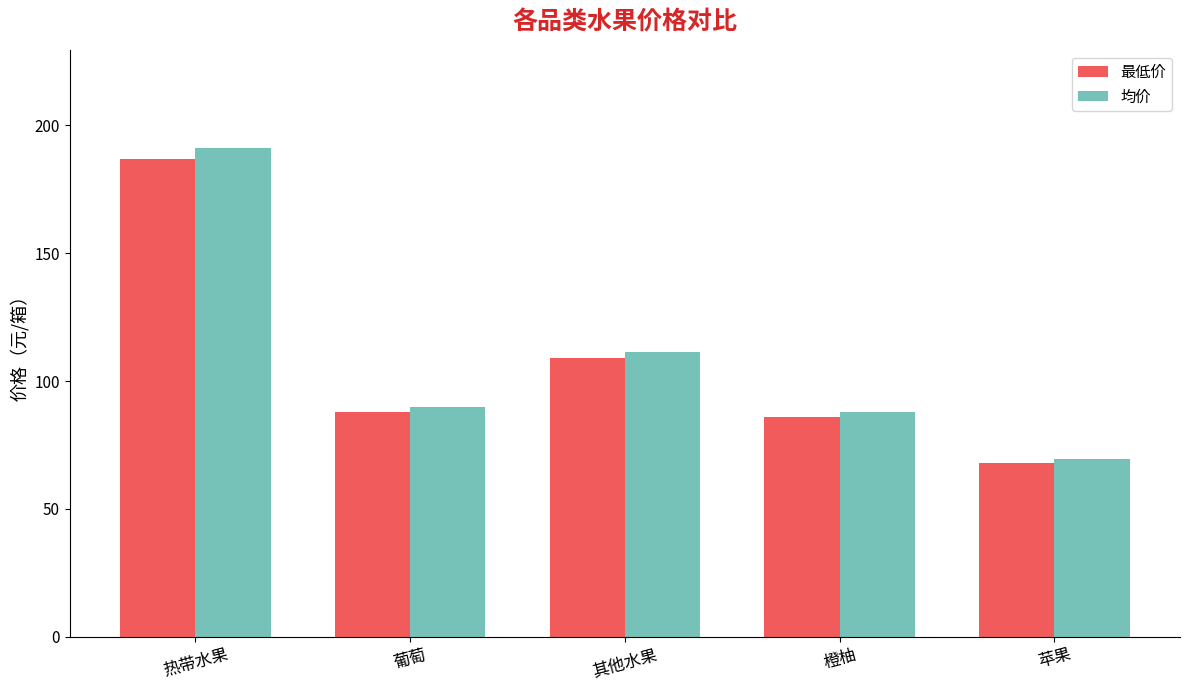

Is it true that 最低价 equals 23.7 at 橙柚?

False